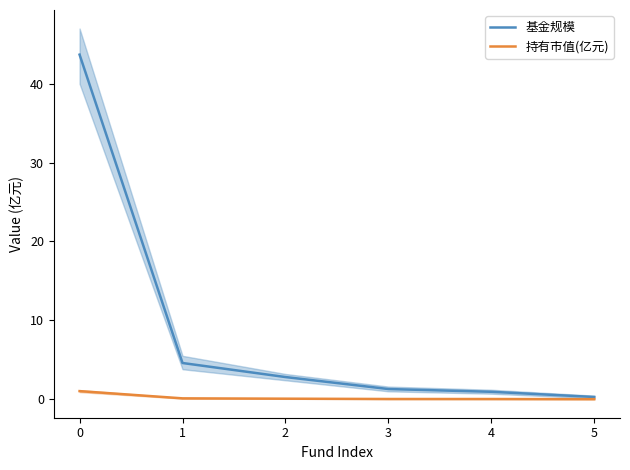

The 基金规模 series shows 1.3 at 2. True or false?

False